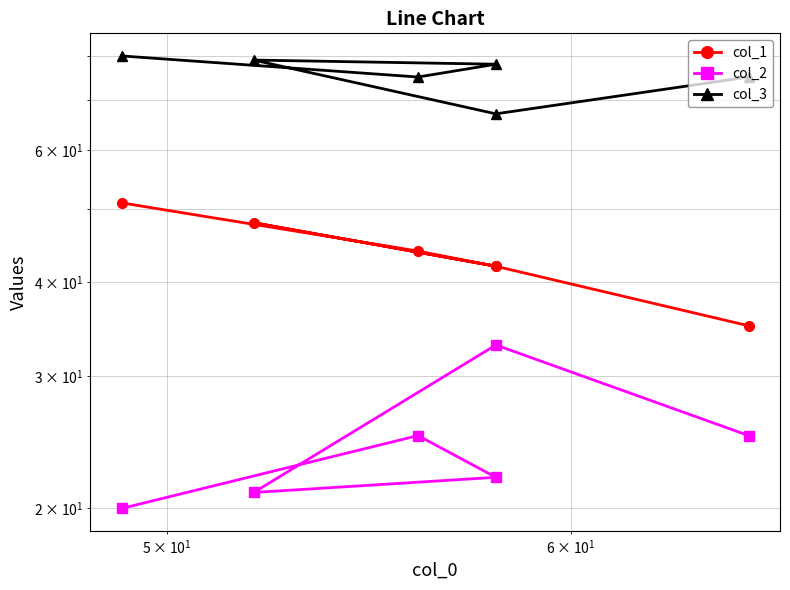

At how many categories does at least one series exceed 33?

6